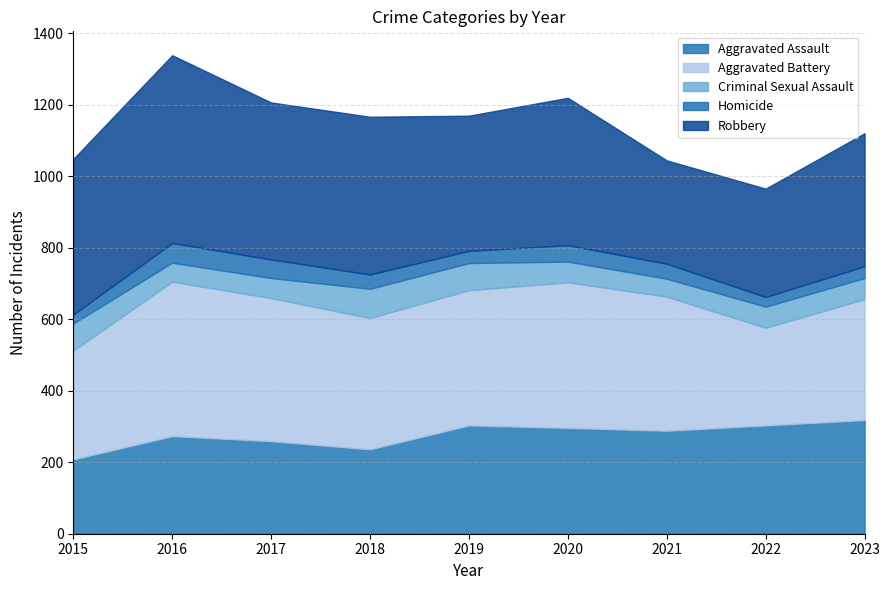

Which category has the lowest value across all series?

2015